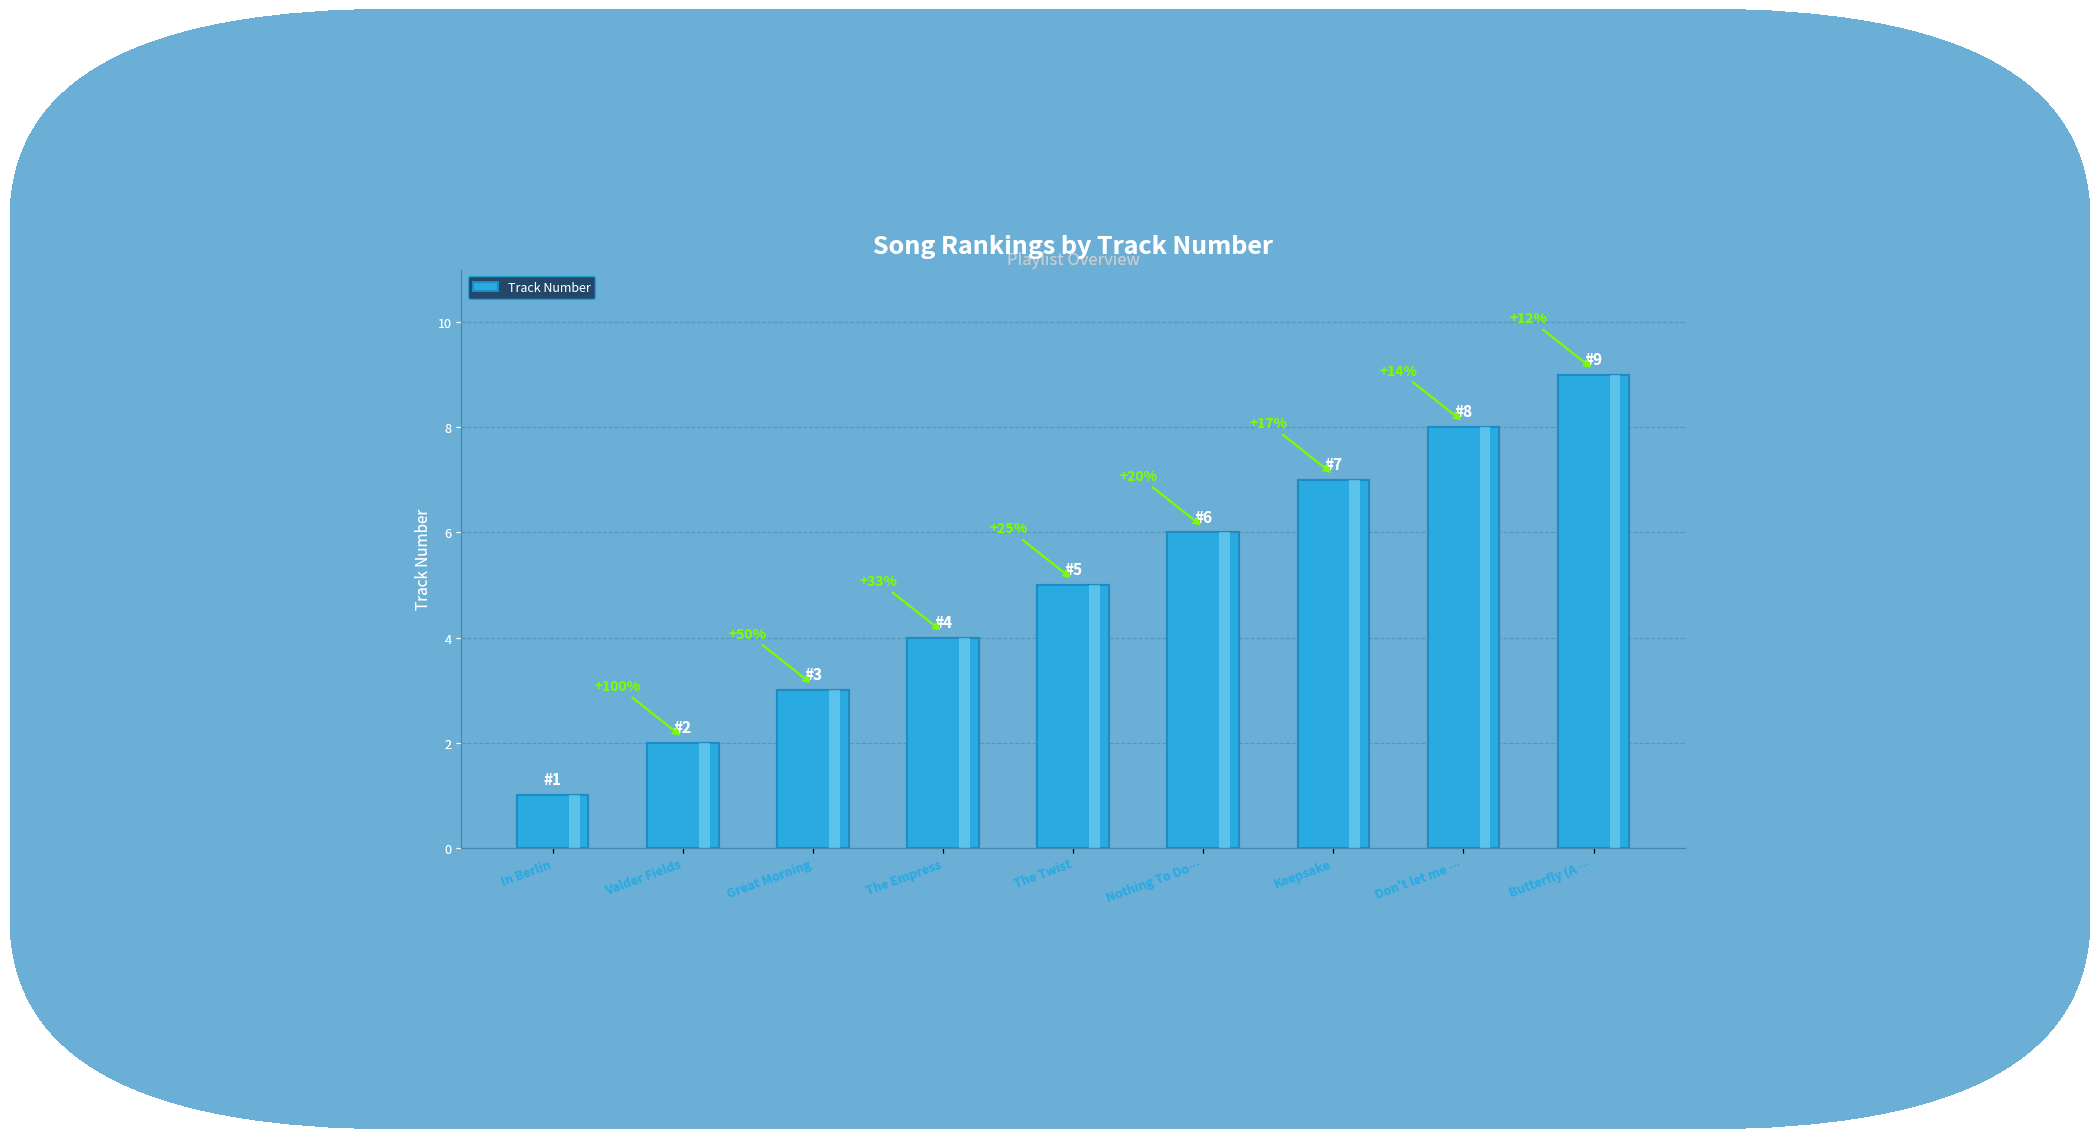

What is the change in value from Valder Fields to Nothing To Do…?

+4